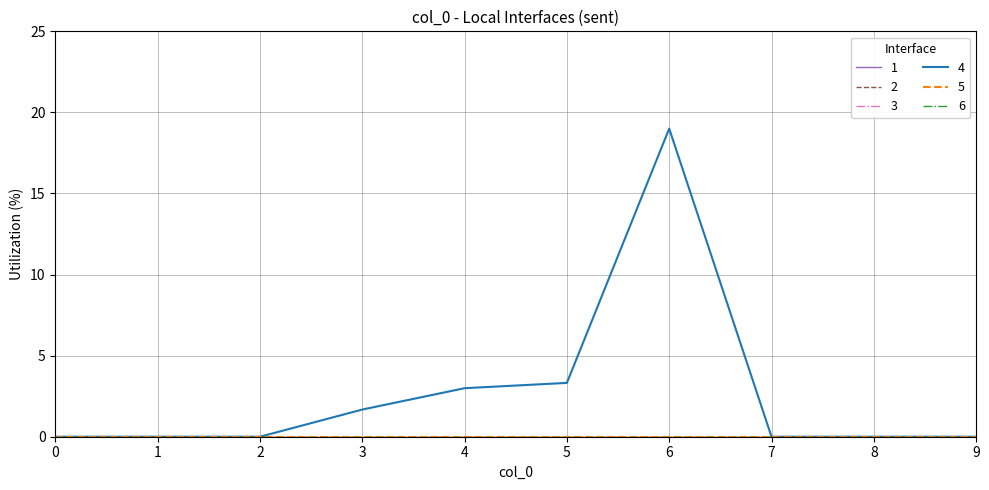

Reading left to right, list all the values displayed in this chart.

1: 0.0	0.0	0.0	0.0	0.0	0.0	0.0	0.0	0.0	0.0
2: 0.0	0.0	0.0	0.0	0.0	0.0	0.0	0.0	0.0	0.0
3: 0.0	0.0	0.0	0.0	0.0	0.0	0.0	0.0	0.0	0.0
4: 0.0	0.0	0.0	1.7	3.0	3.3	19.0	0.0	0.0	0.0
5: 0.0	0.0	0.0	0.0	0.0	0.0	0.0	0.0	0.0	0.0
6: 0.0	0.0	0.0	0.0	0.0	0.0	0.0	0.0	0.0	0.0